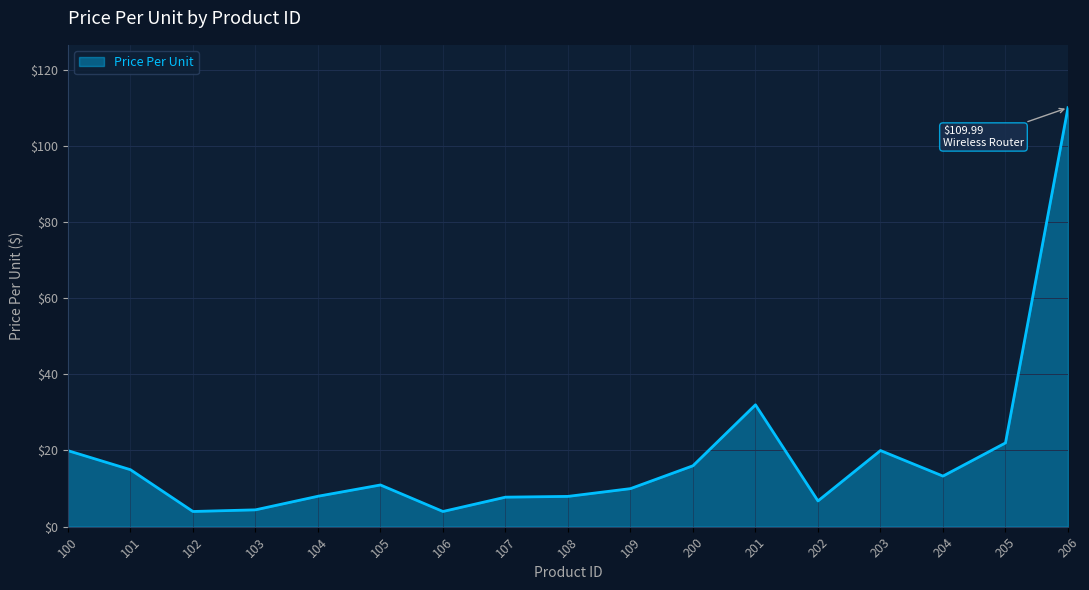

Does the chart display data point markers on the line(s)?

No